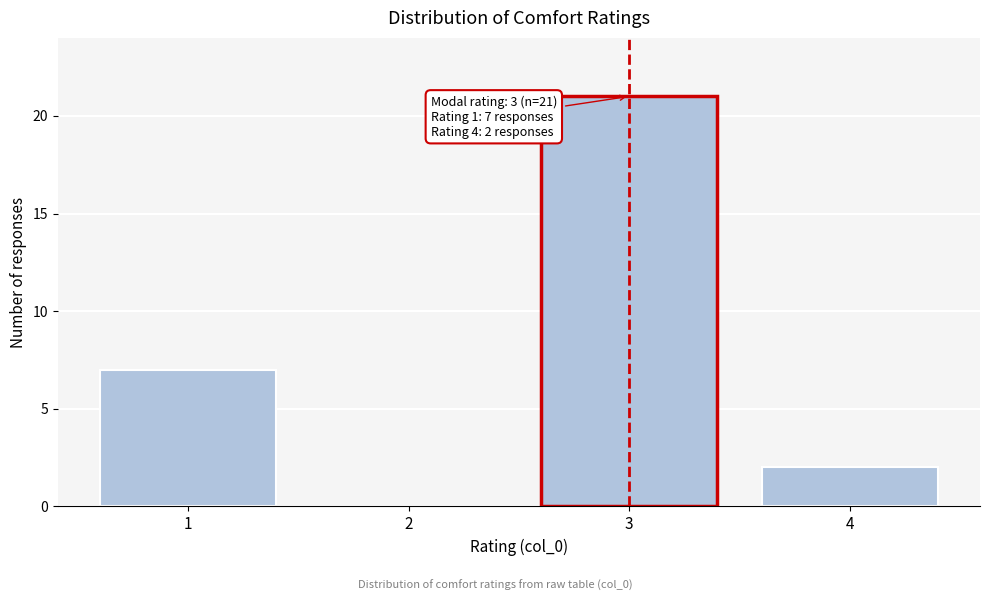

Reading left to right, what are all the values shown in this chart?

1=7	2=0	3=21	4=2